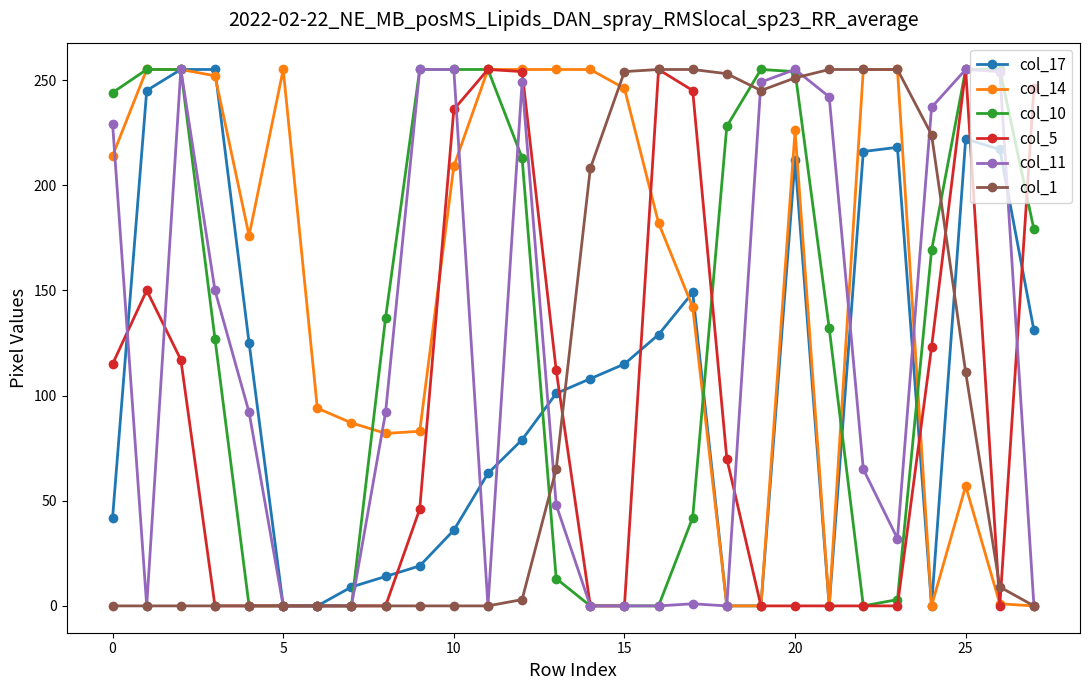

Which series has the largest total across all categories?

col_14